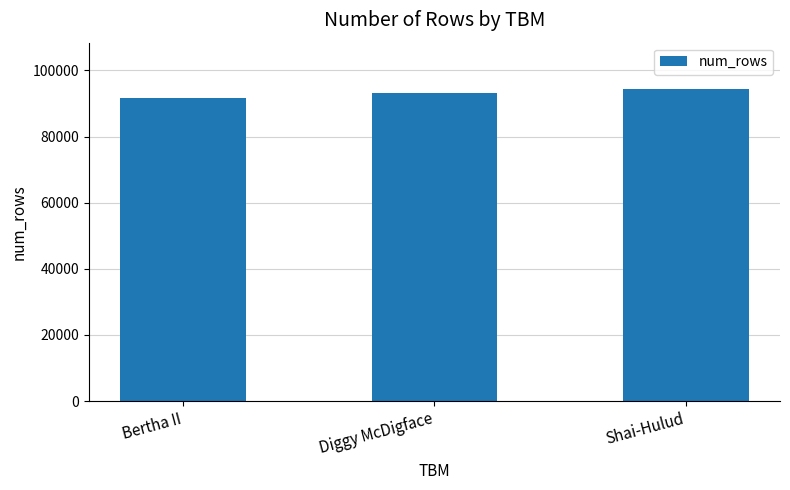

List the labels in order of value, smallest first.

Bertha II, Diggy McDigface, Shai-Hulud